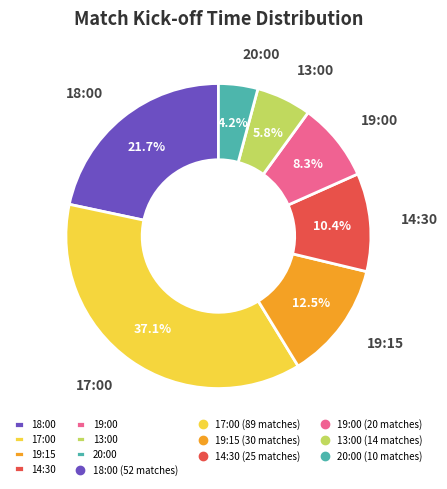

Does 18:00 represent more than half of the total?

No